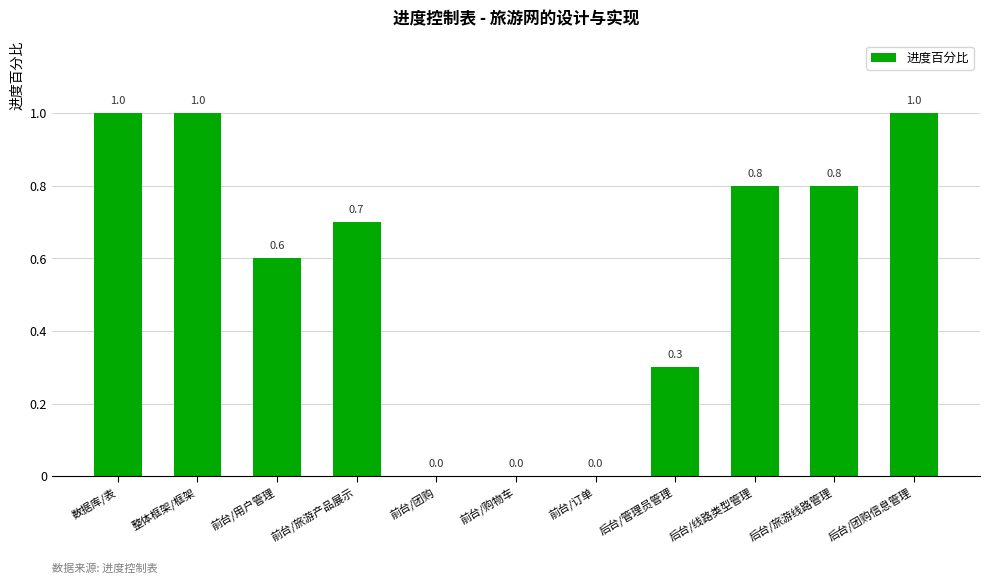

Count the number of values greater than 0.

8